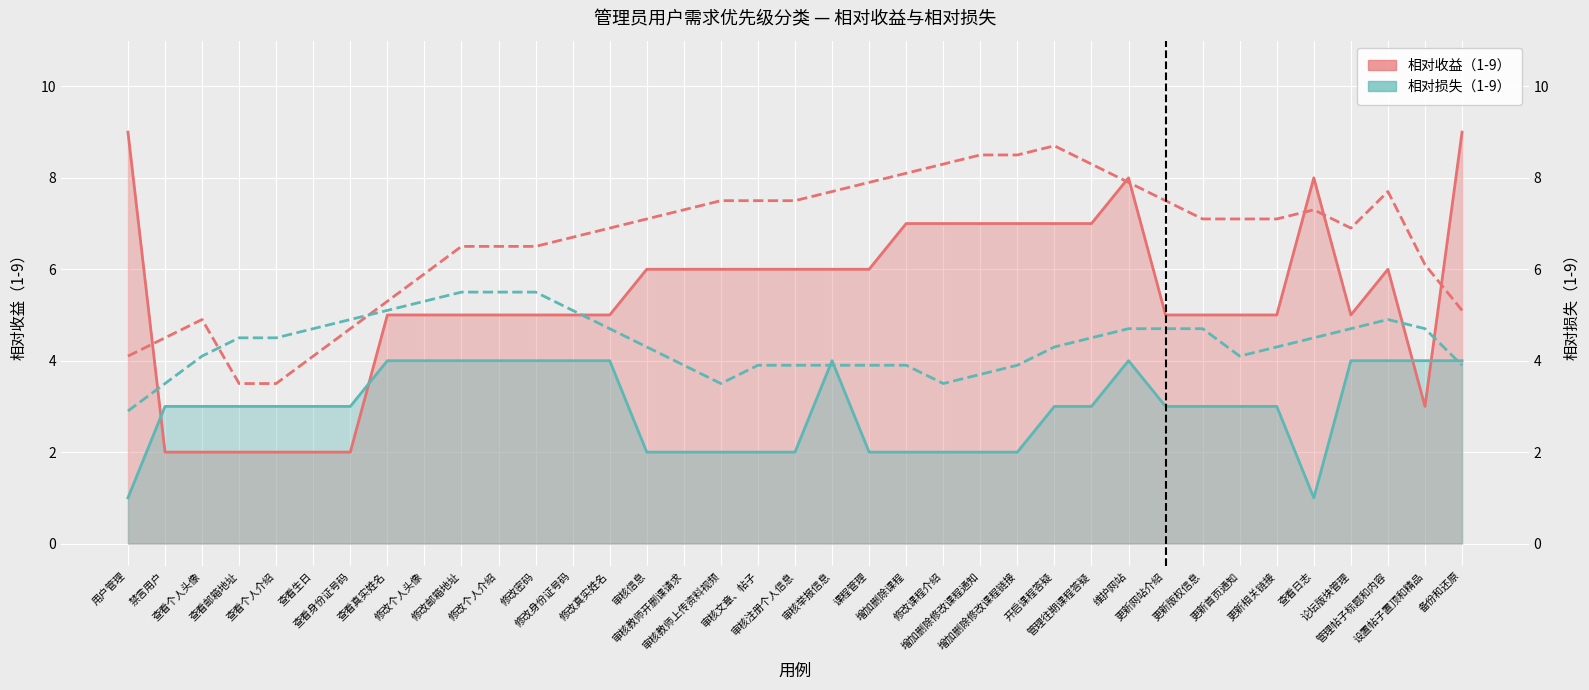

How many intersections are there between 相对损失（1-9） and 相对收益（1-9）?

4